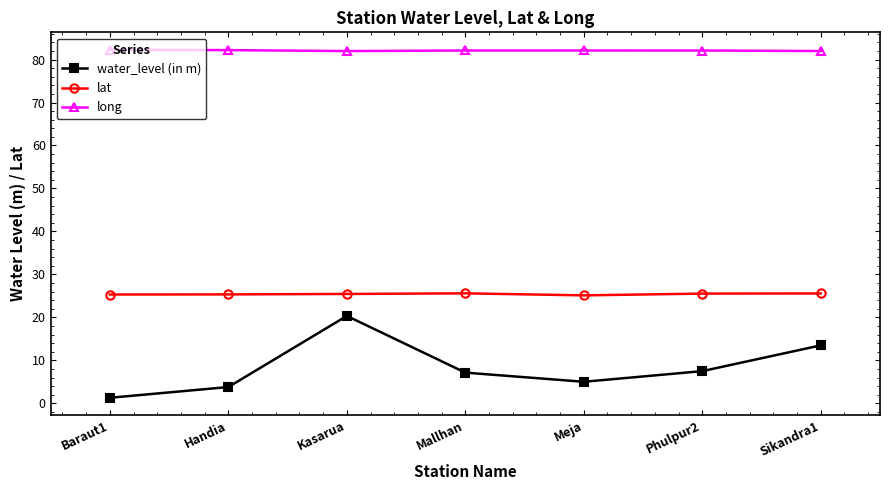

True or false: lat and water_level (in m) cross at least once.

False